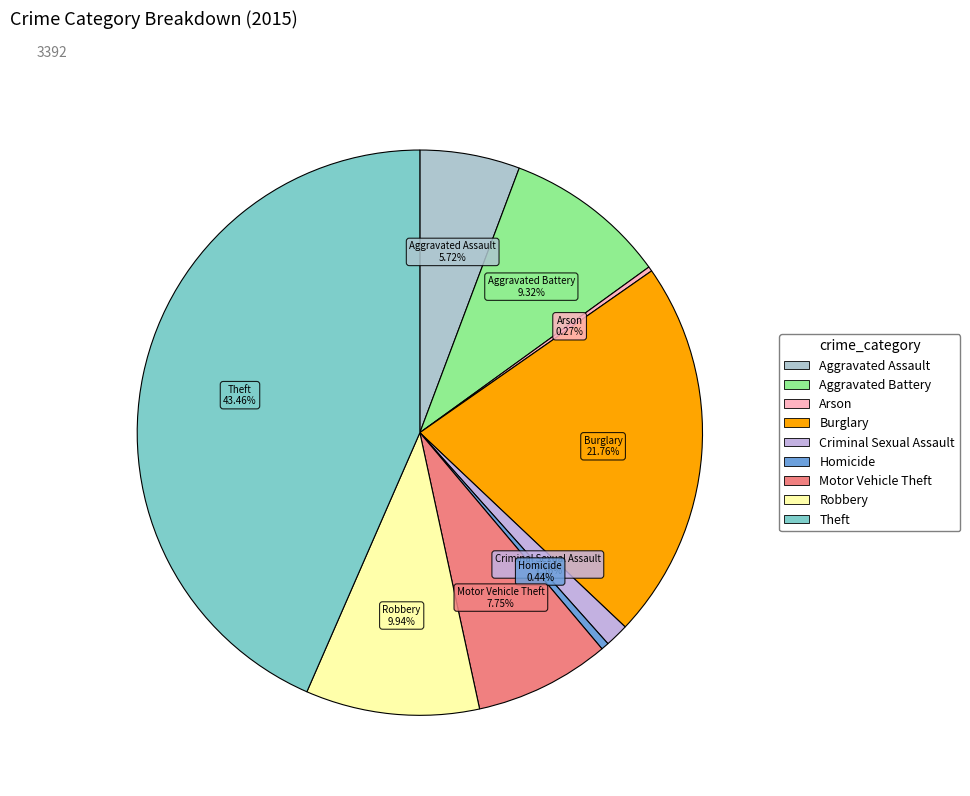

What is the largest slice in the pie chart?

Theft